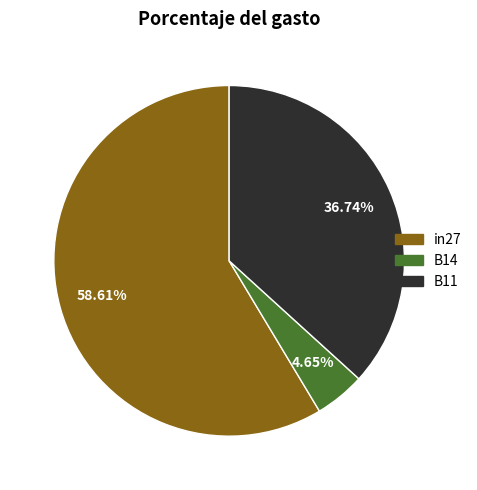

Is it true that in27 is 74% of the pie?

False